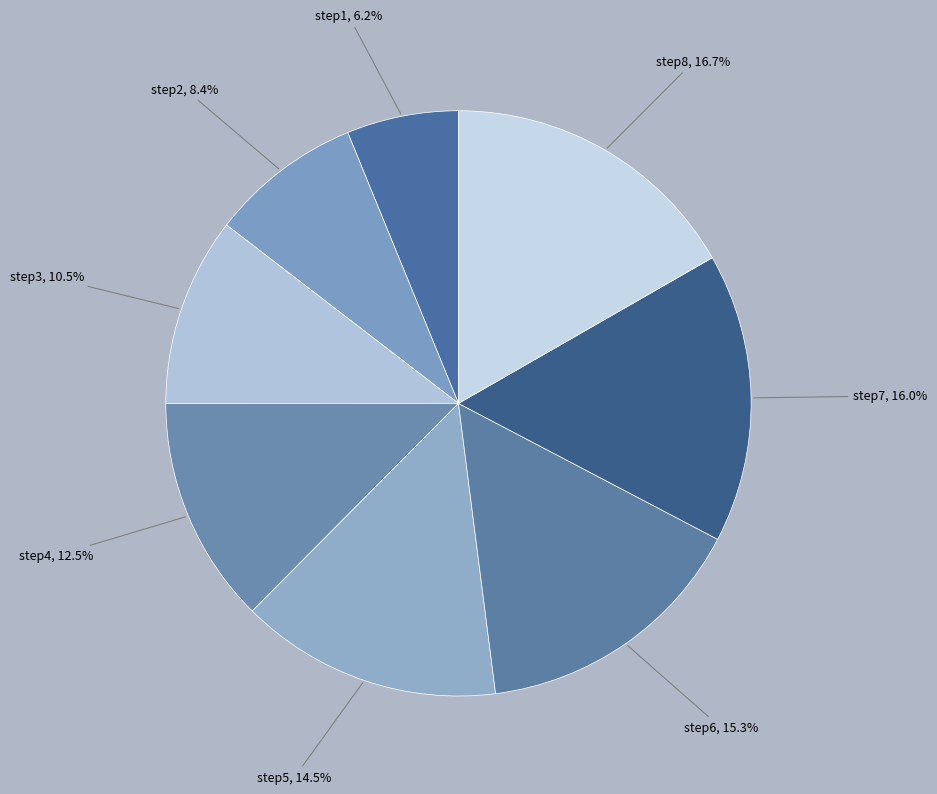

How many segments does this pie chart have?

8